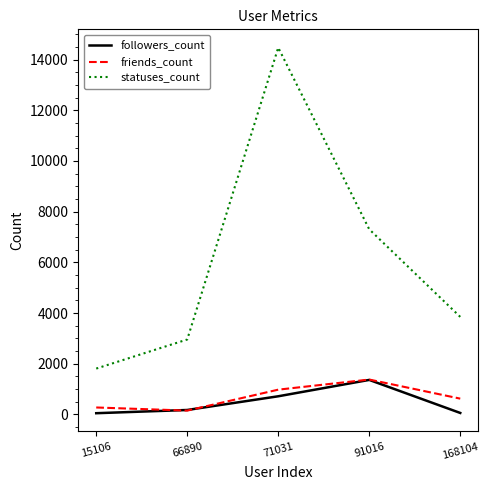

Is this an area chart (filled region under the line)?

No